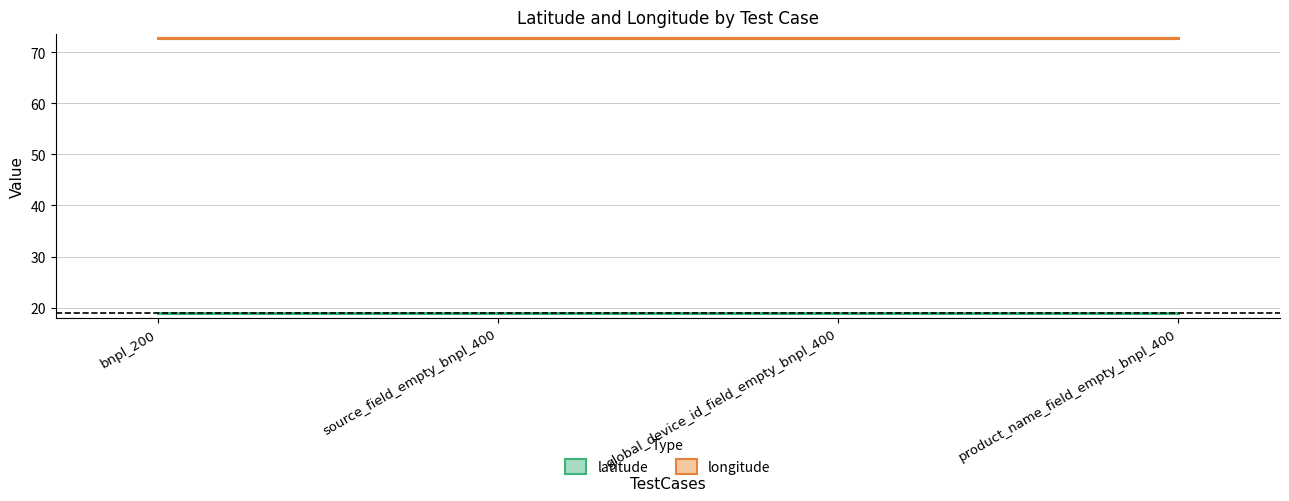

True or false: longitude has more than 1 interior local peaks.

False